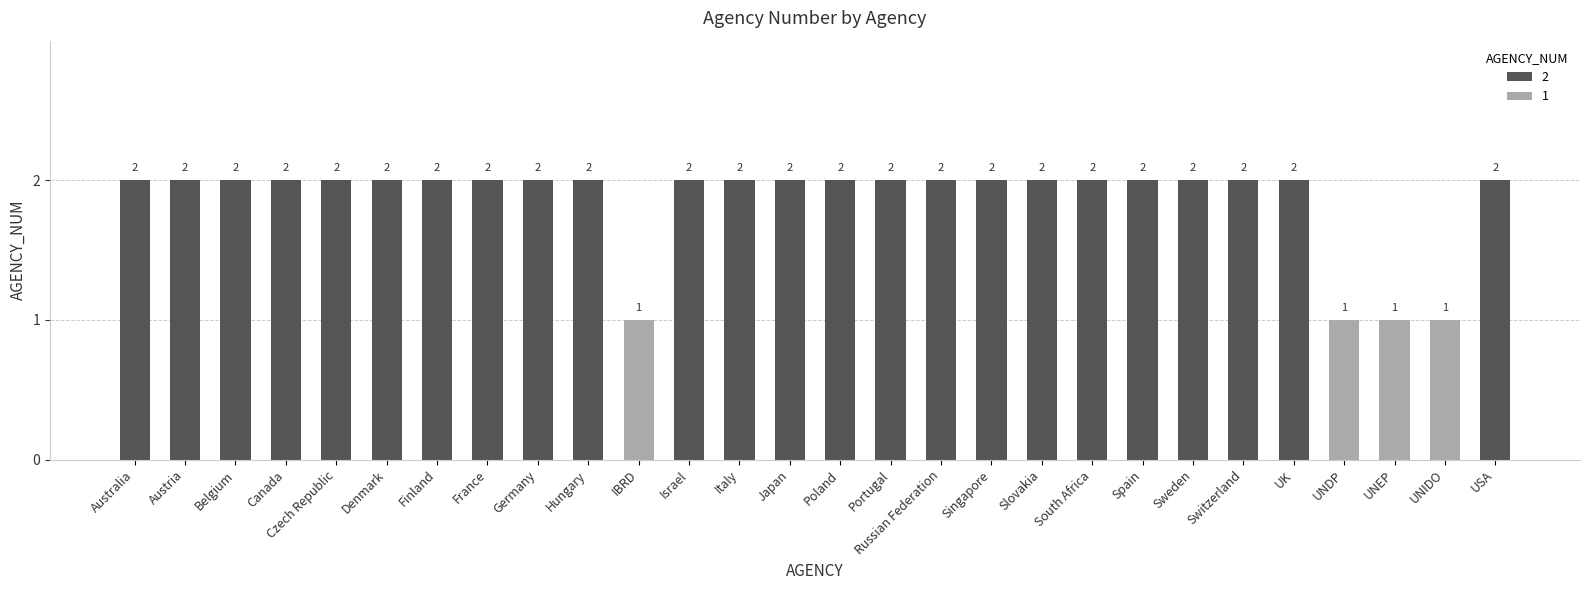

List the labels in order of value, largest first.

Australia, Austria, Belgium, Canada, Czech Republic, Denmark, Finland, France, Germany, Hungary, Israel, Italy, Japan, Poland, Portugal, Russian Federation, Singapore, Slovakia, South Africa, Spain, Sweden, Switzerland, UK, USA, IBRD, UNDP, UNEP, UNIDO